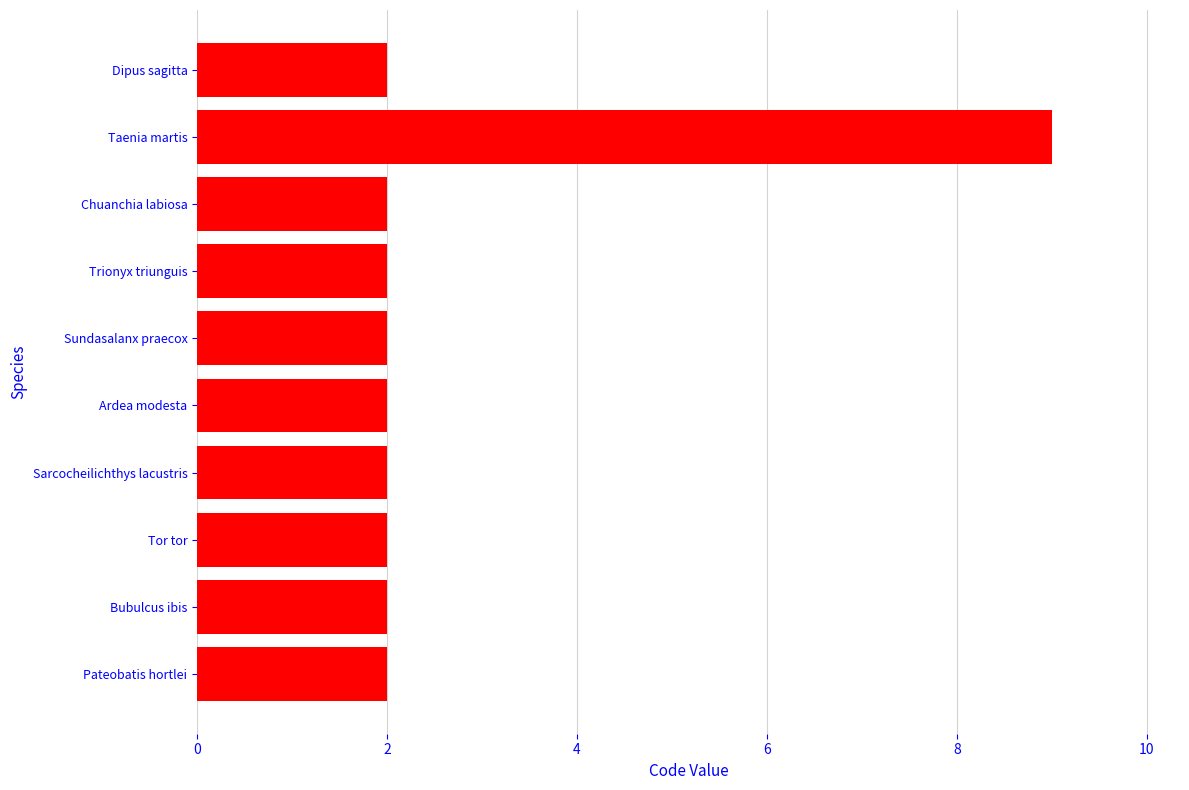

What is the average value?

3